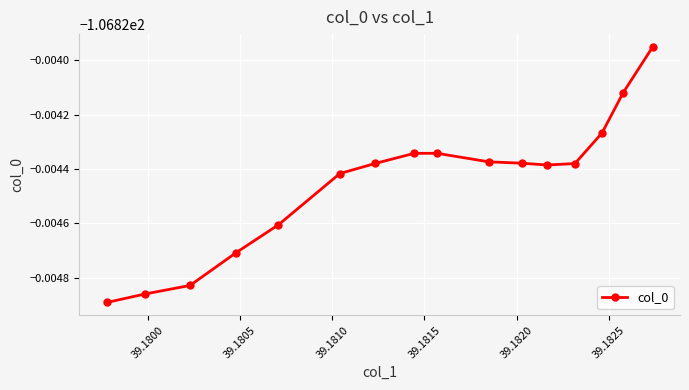

Does the chart have visible grid lines?

Yes